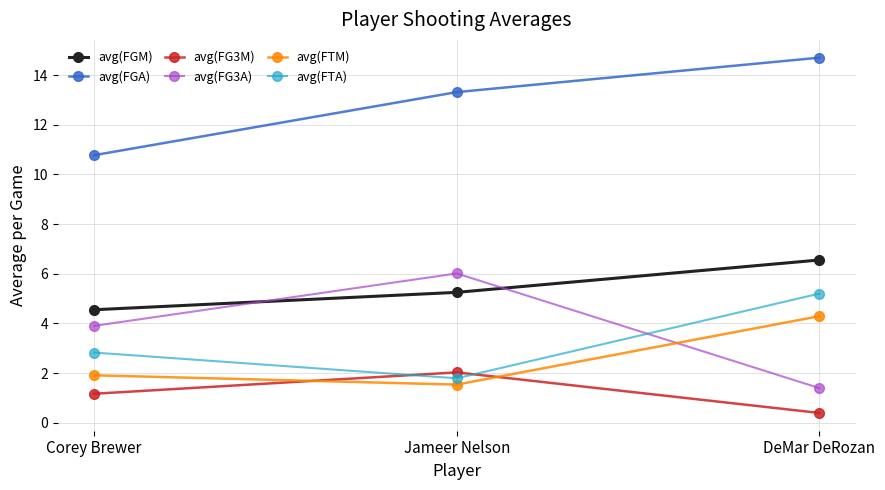

What is the sum of all avg(FGM) values?

16.4